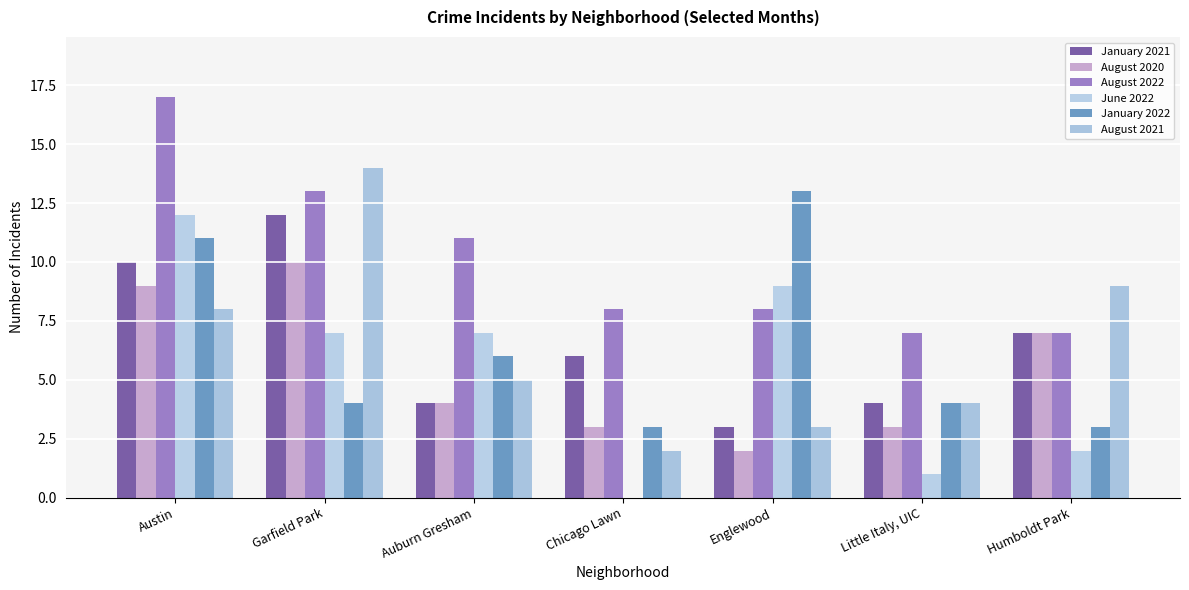

Are the bars grouped side by side (vs. stacked)?

Yes